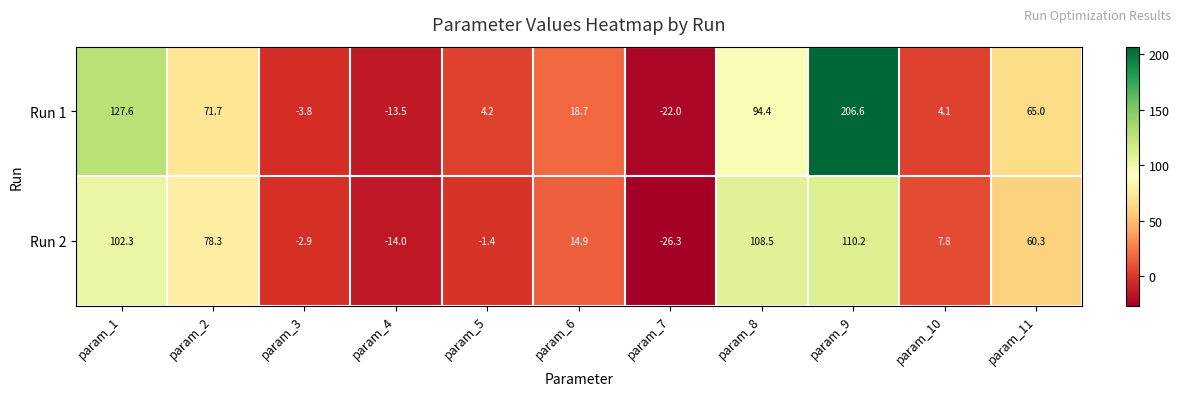

How many values in Run 2 are above zero?

7